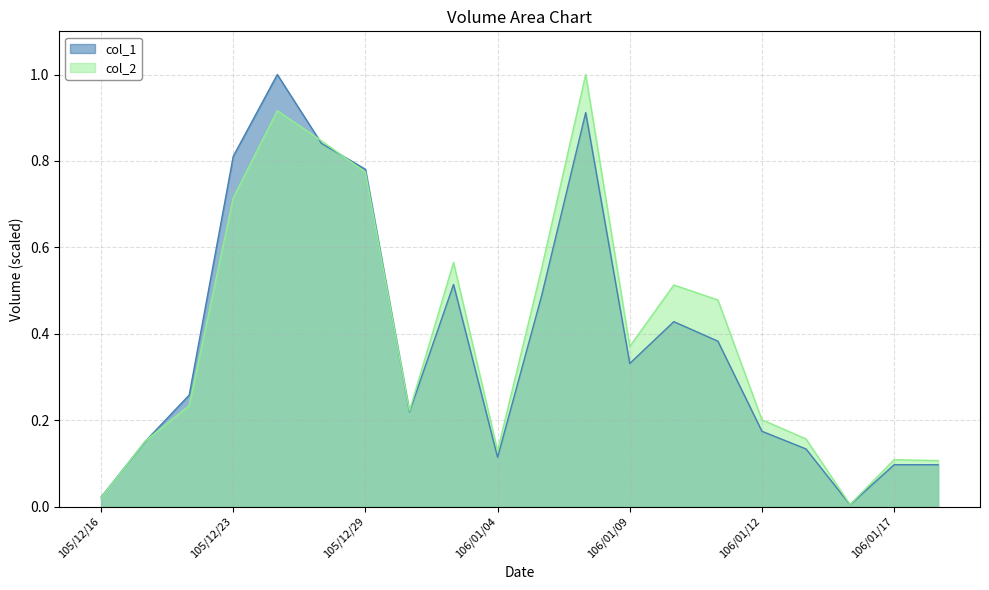

What is the spread (max minus min) of values at 106/01/06?

0.1